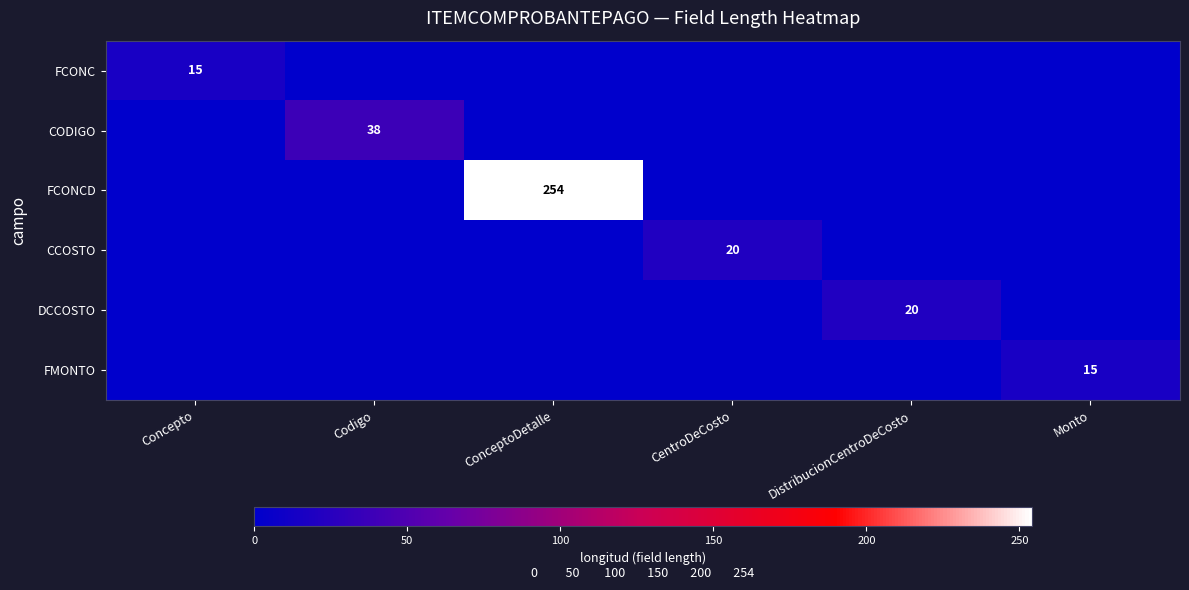

The value of CODIGO at Codigo is 38. True or false?

True